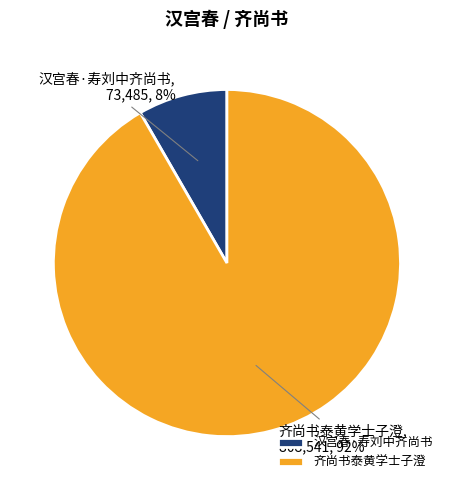

True or false: 齐尚书泰黄学士子澄 accounts for 98% of the total.

False